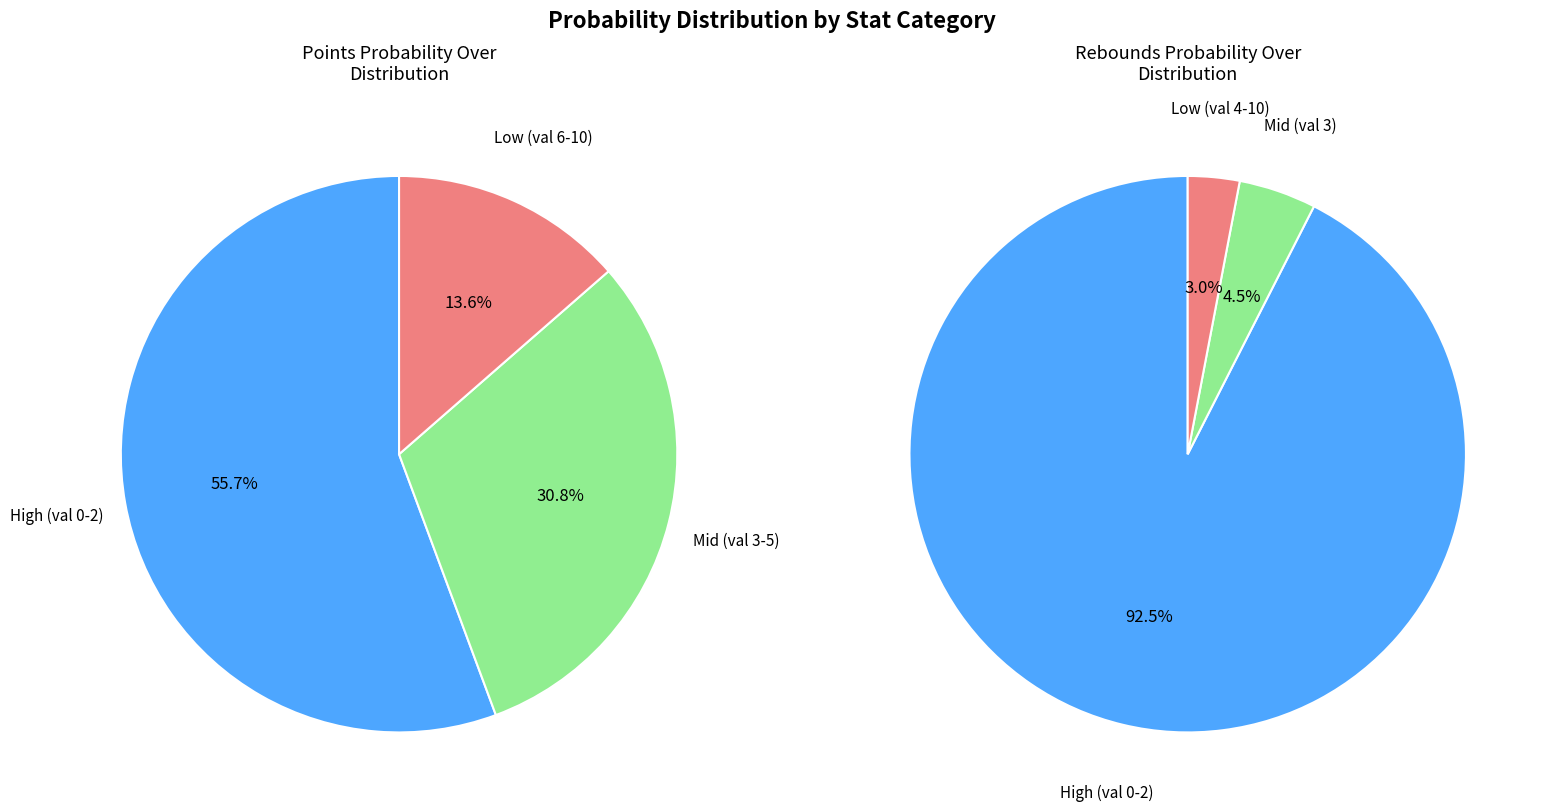

True or false: 1 accounts for 38% of the total.

False